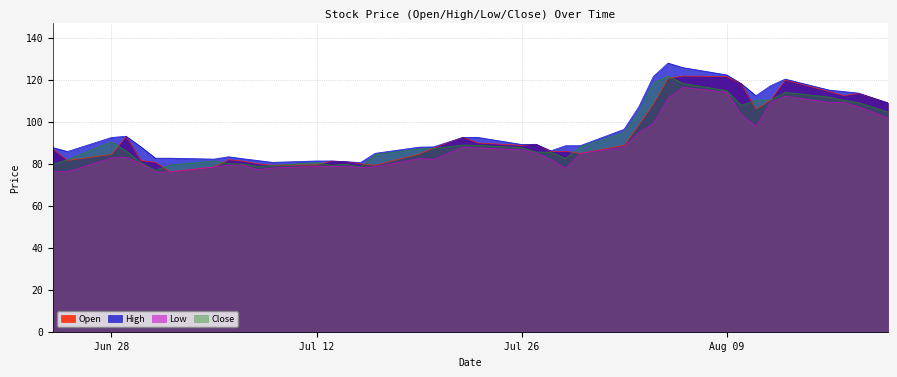

The value of Close at 2021-07-14 is 79.8. True or false?

True